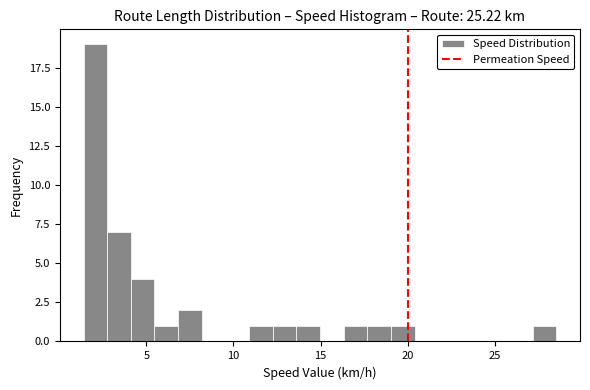

Read against the x-axis, roughly where is the centre of the tallest bar?

2.0